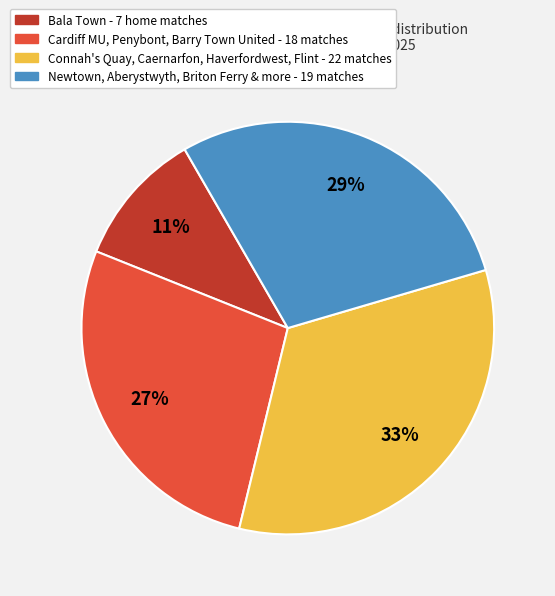

Is there a majority slice in this chart?

No